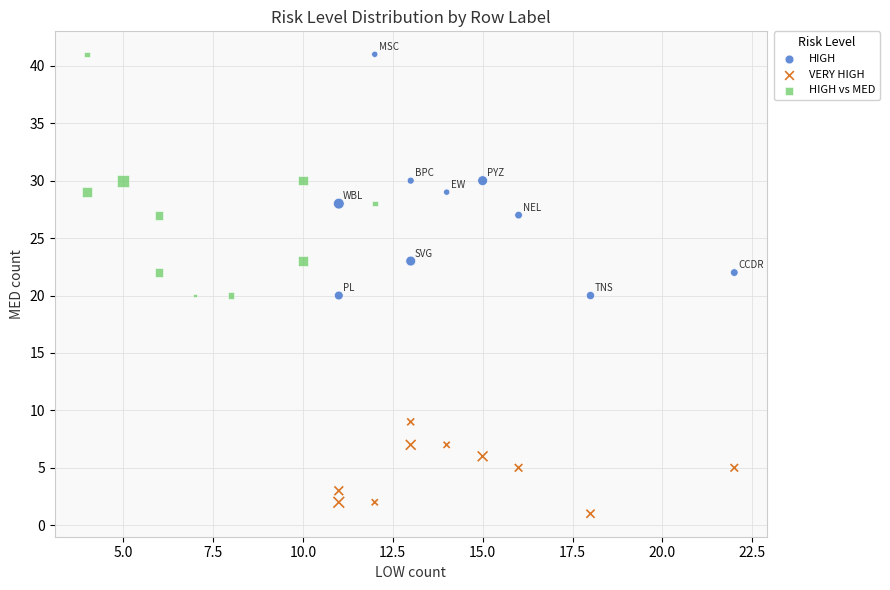

Which series contains the lowest Y value?

VERY HIGH